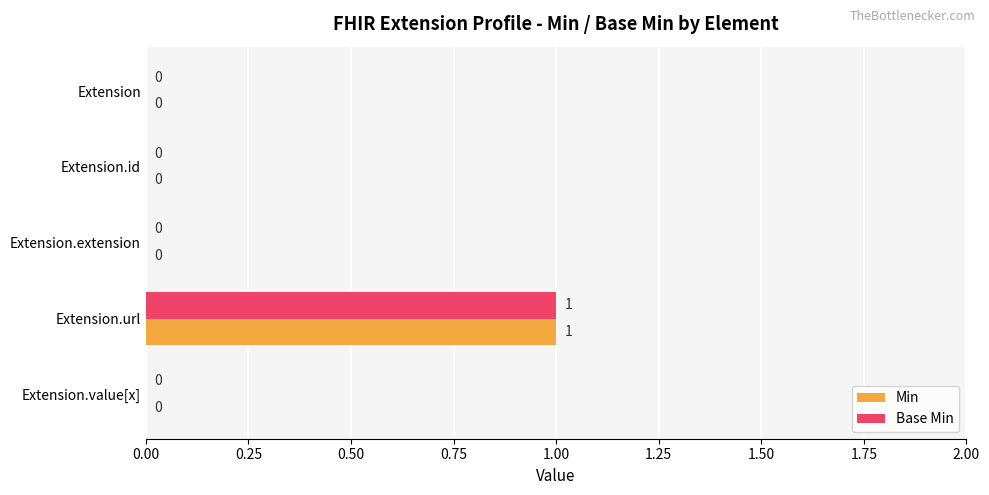

At which category is the sum across all series the highest?

Extension.url